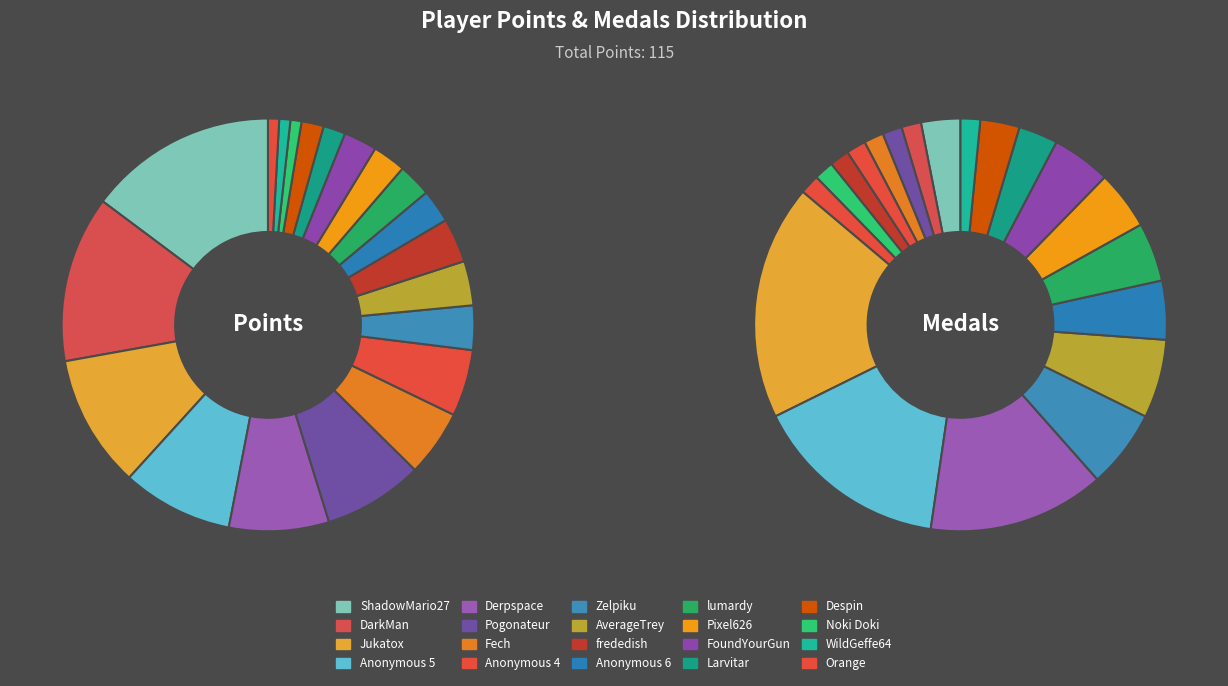

Between 5 and 7, which series saw the biggest shift?

points